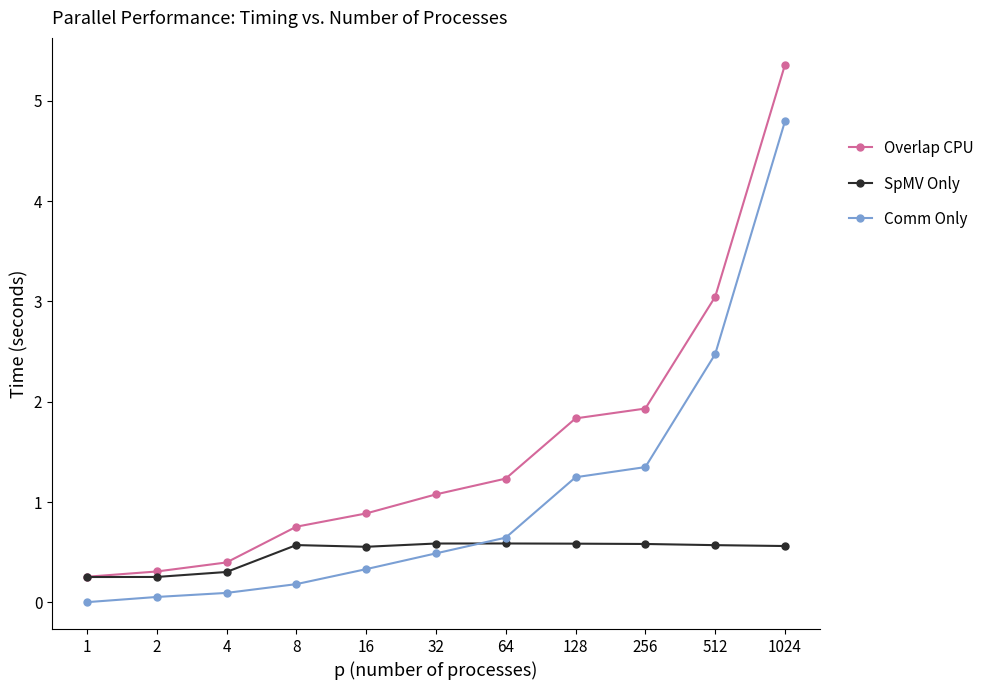

What is the lowest value of the Overlap CPU series?

0.3